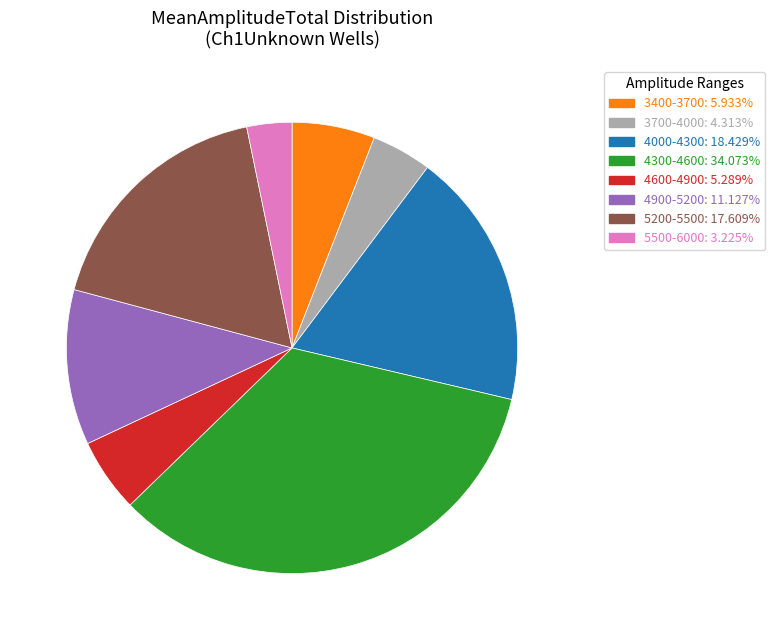

Count the number of slices in the pie.

8